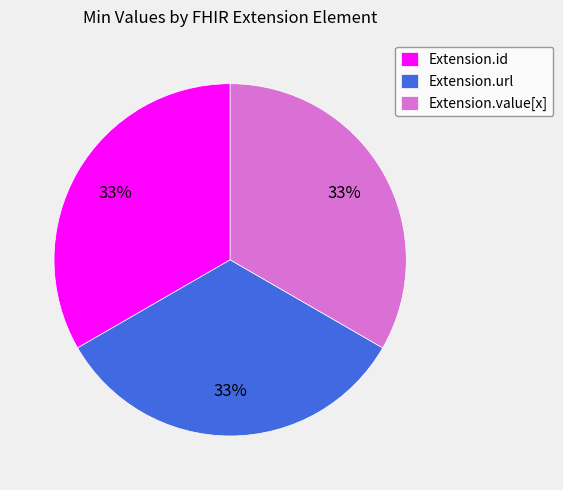

To the nearest percent, what percentage of the pie is Extension.value[x]?

33%